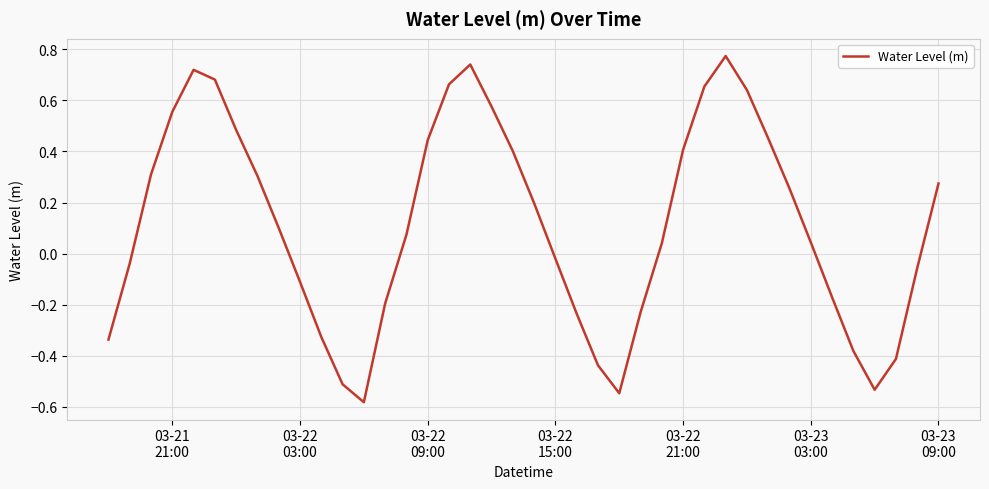

How many negative values are there?

17